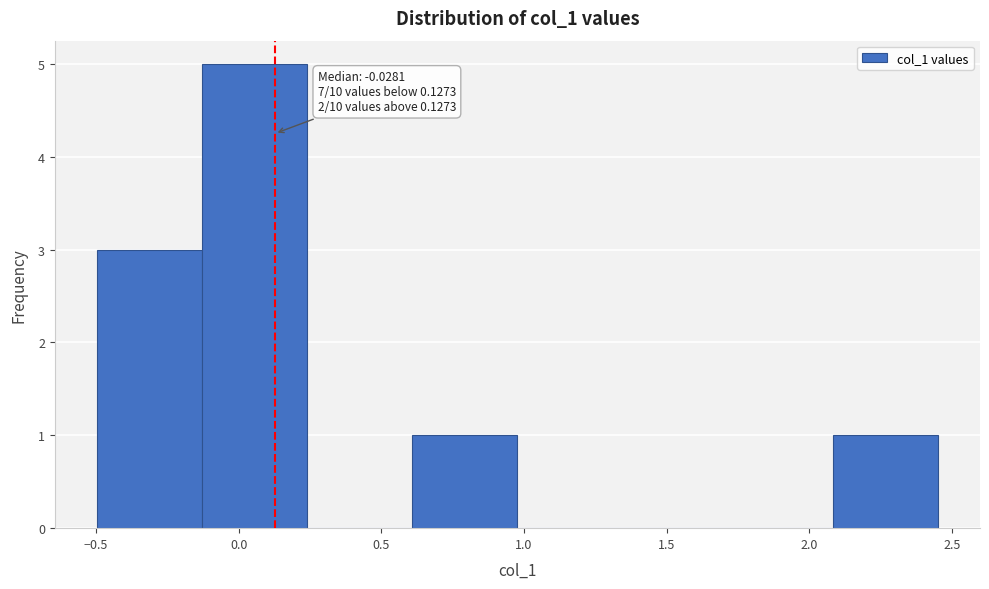

Over which range of the x-axis is the bar tallest?

-0.15 to 0.25